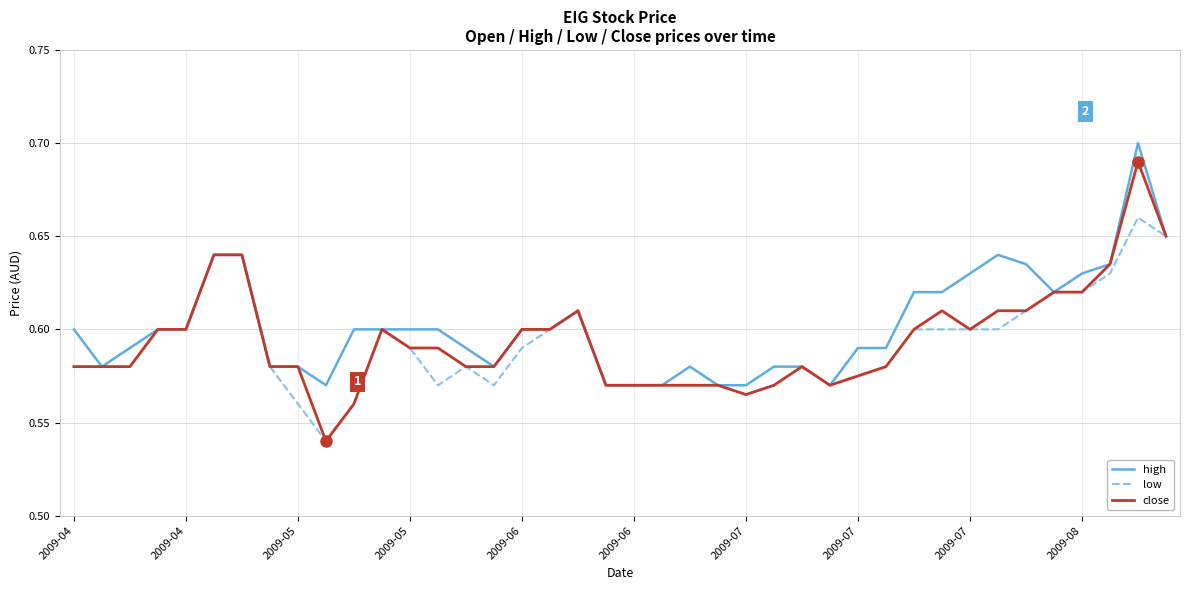

Which series has the largest range (max minus min)?

close